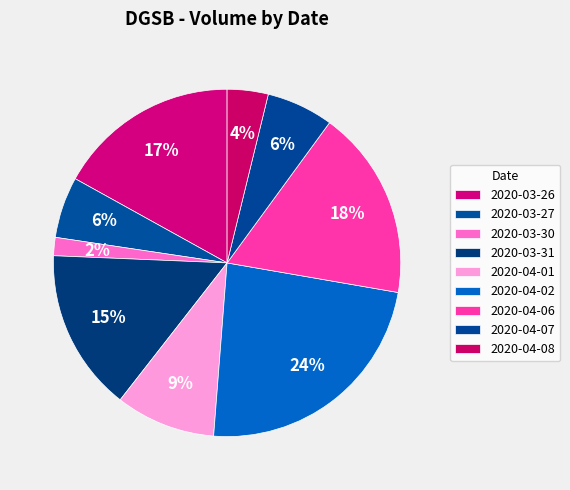

To the nearest percent, what portion does 2020-04-07 represent?

6%